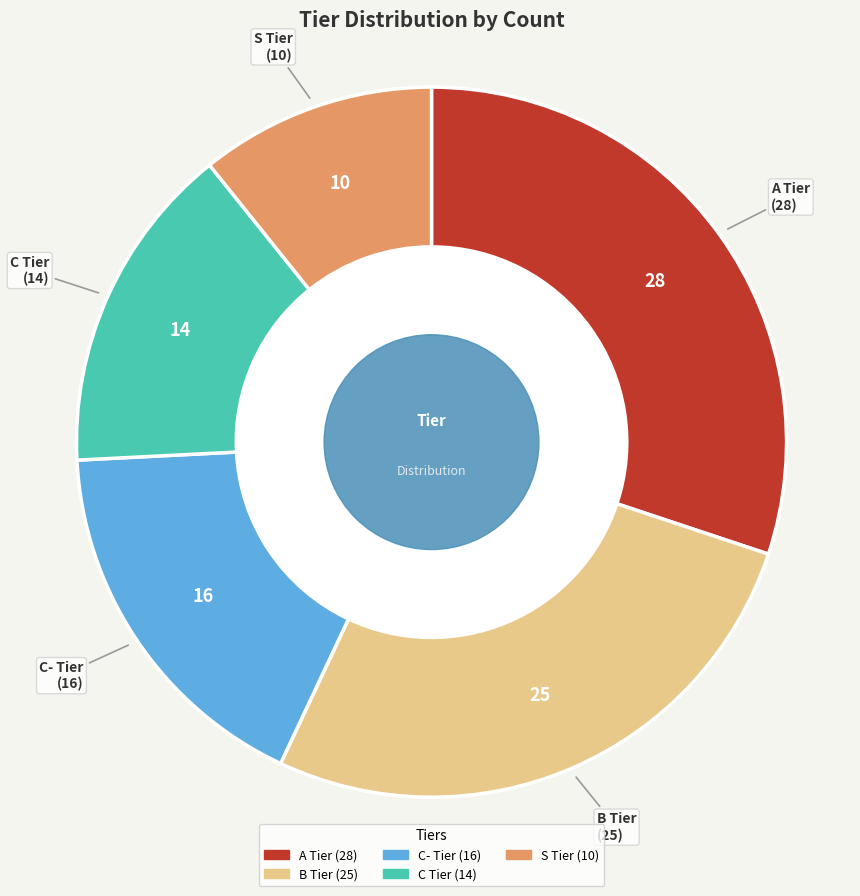

Count the number of slices in the pie.

5